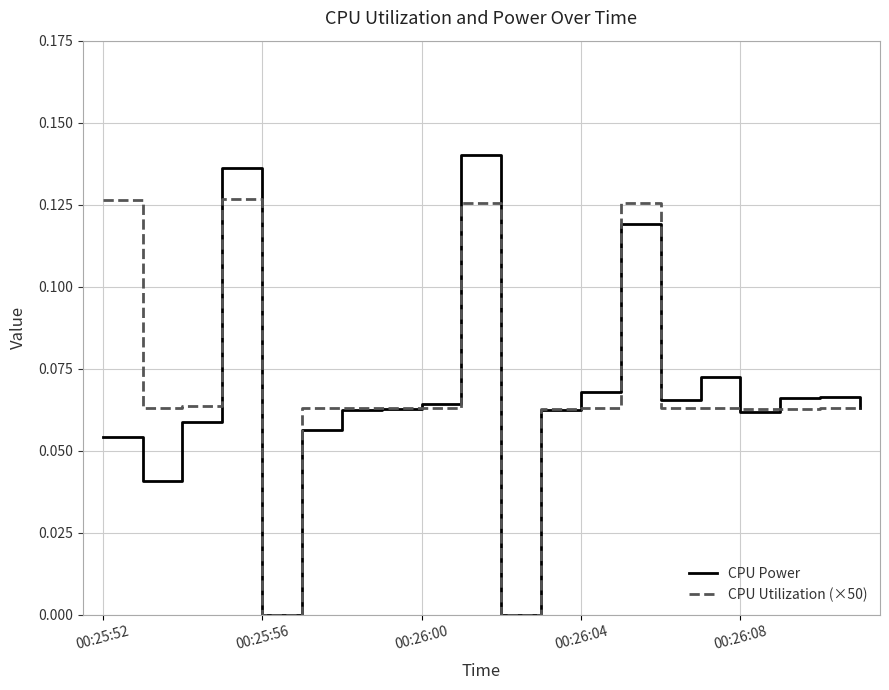

Which series has the largest range (max minus min)?

CPU Power